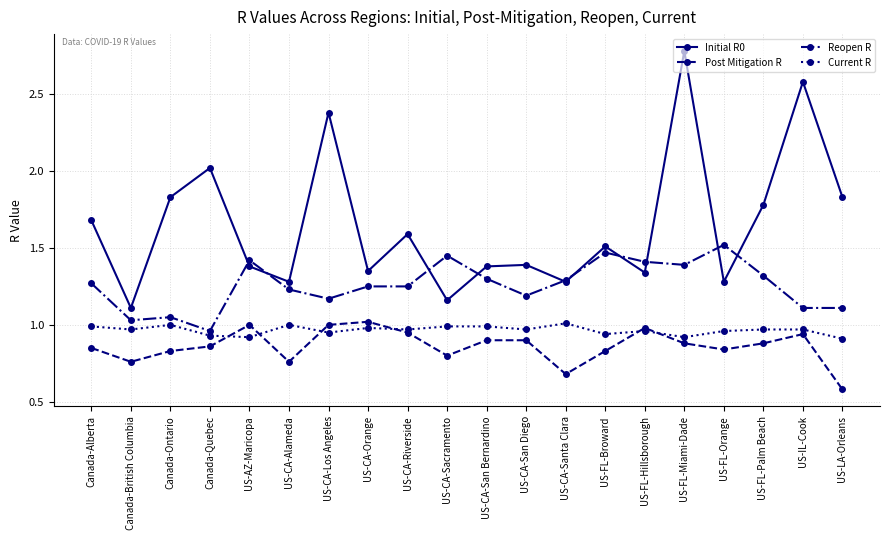

The value of Post Mitigation R at US-CA-Sacramento is 0.8. True or false?

True